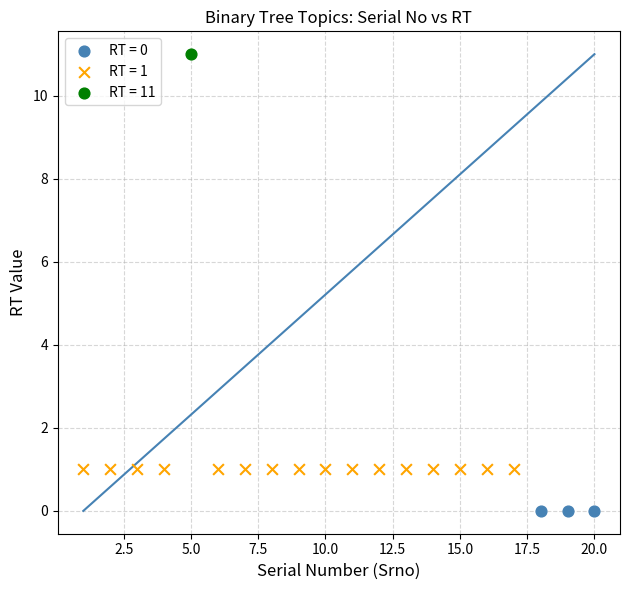

Which series reaches the minimum Y coordinate?

RT = 0